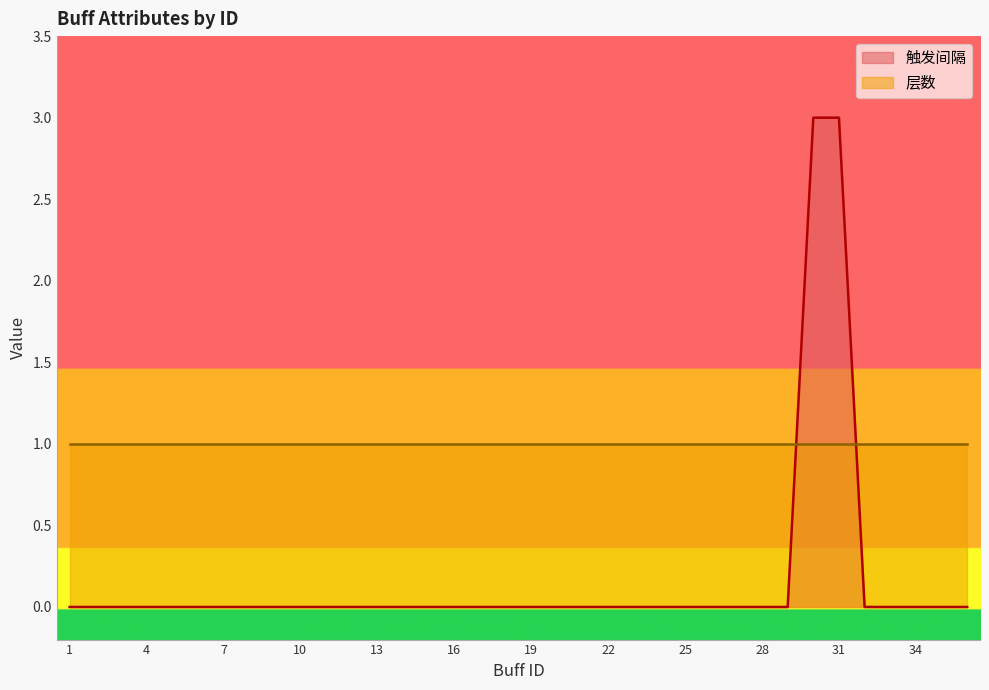

Which has a higher value, 20 or 29?

20